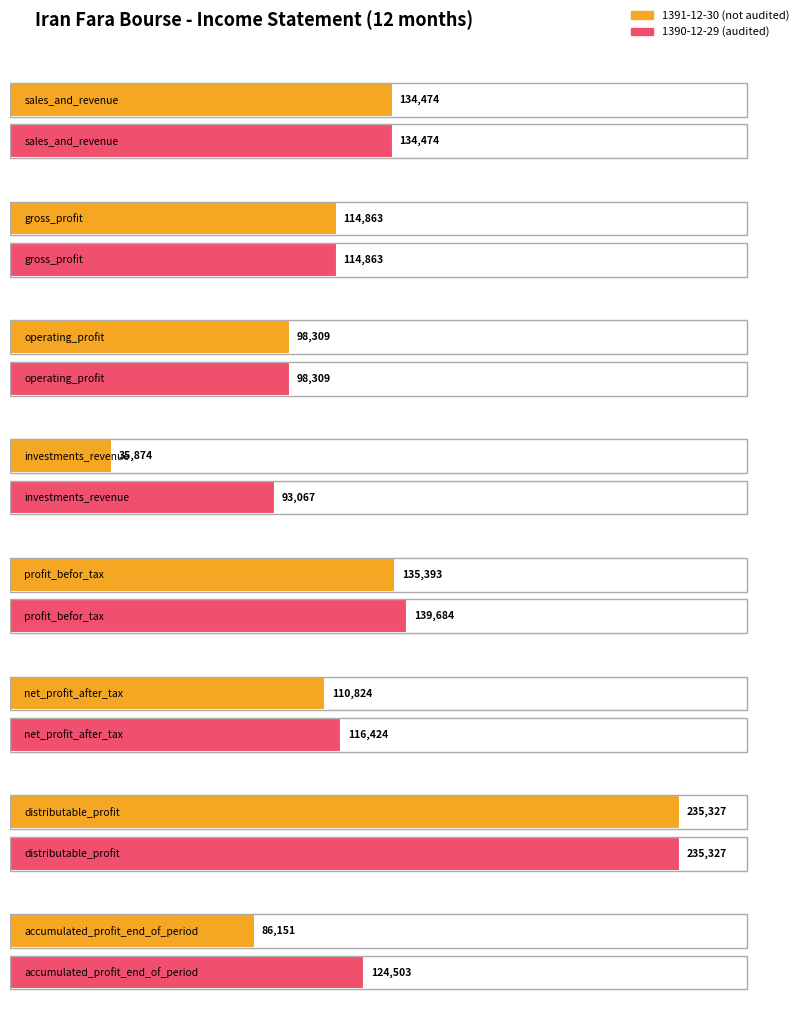

At how many categories does at least one series exceed 93319?

7